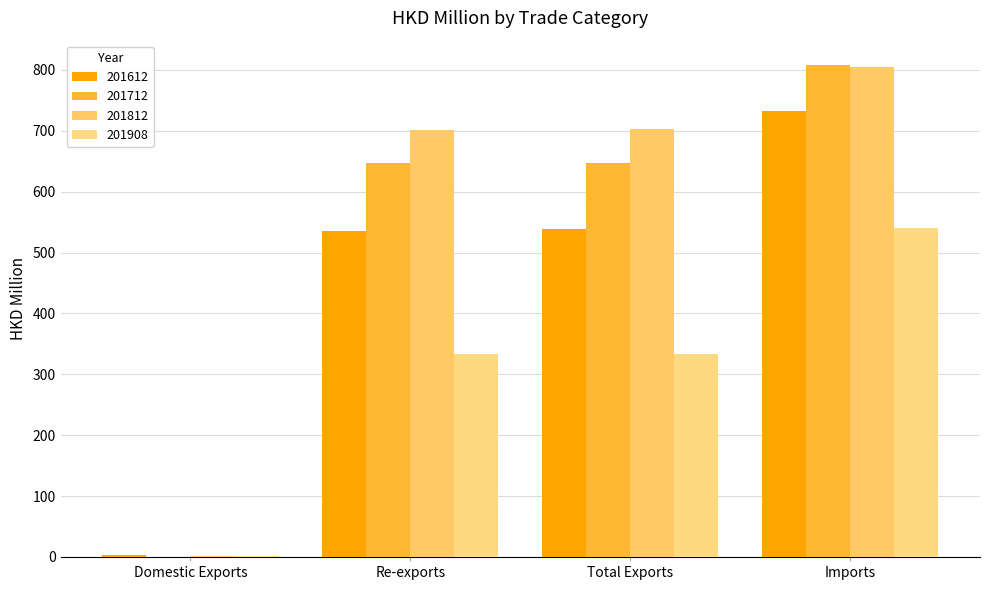

What is the value of the 201812 bar at the 1st from the left?

1.8